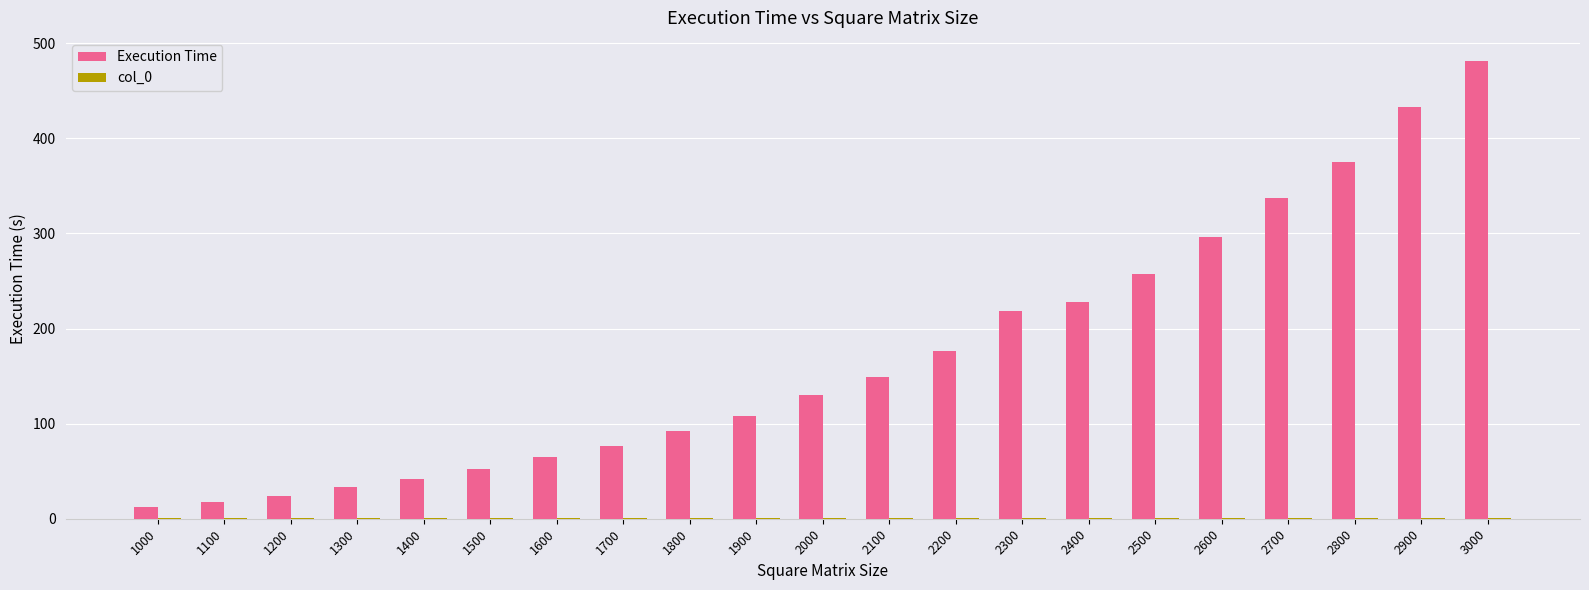

How many categories are shown in the chart?

21